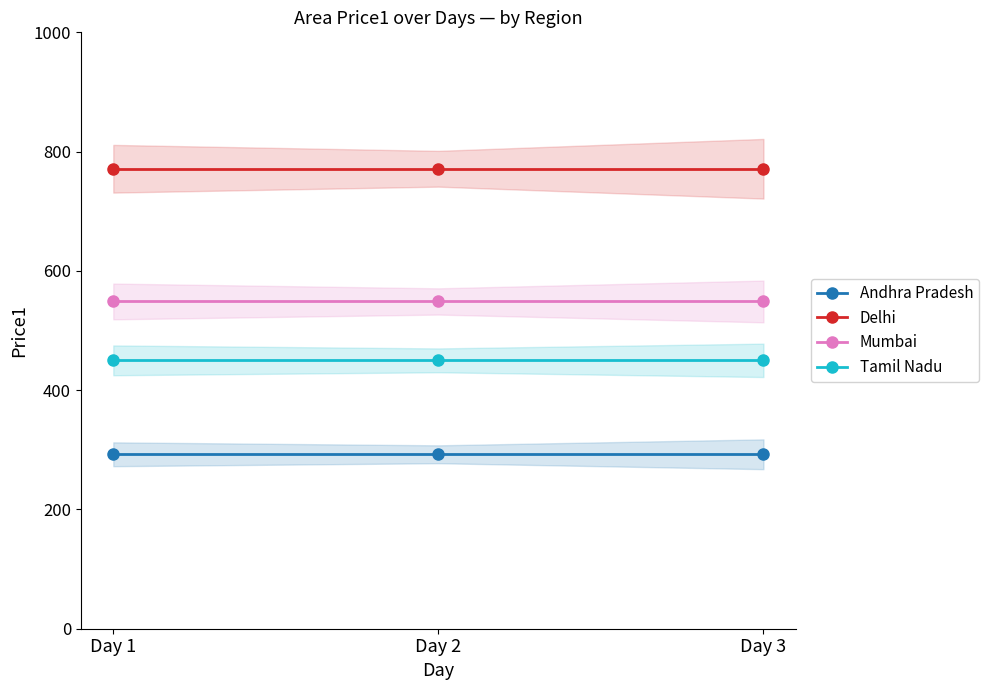

What is the average value of the Delhi series?

771.2